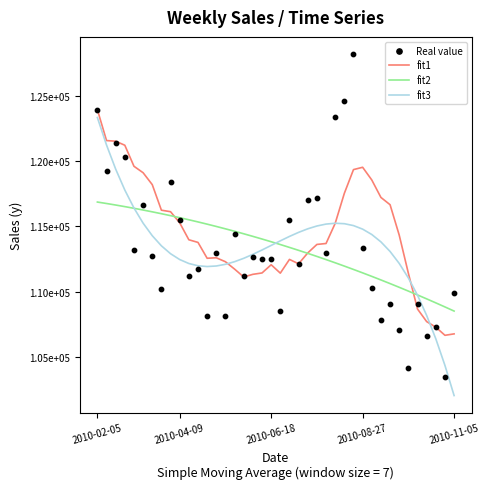

Is the value of fit2 at 28 greater than the value of fit1 at 32?

No